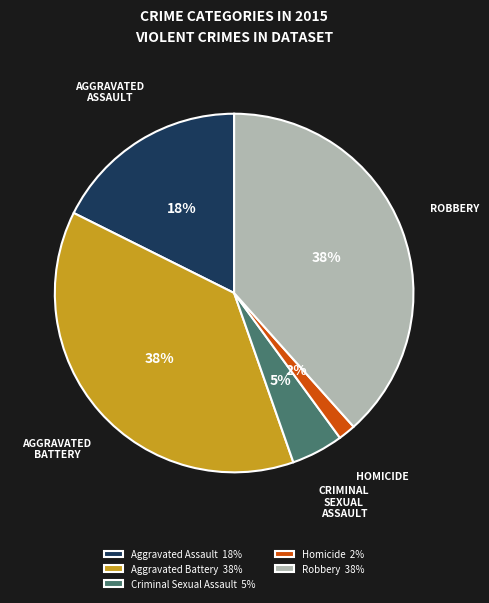

Combined, do Homicide 2% and Aggravated Assault 18% account for over 50%?

No